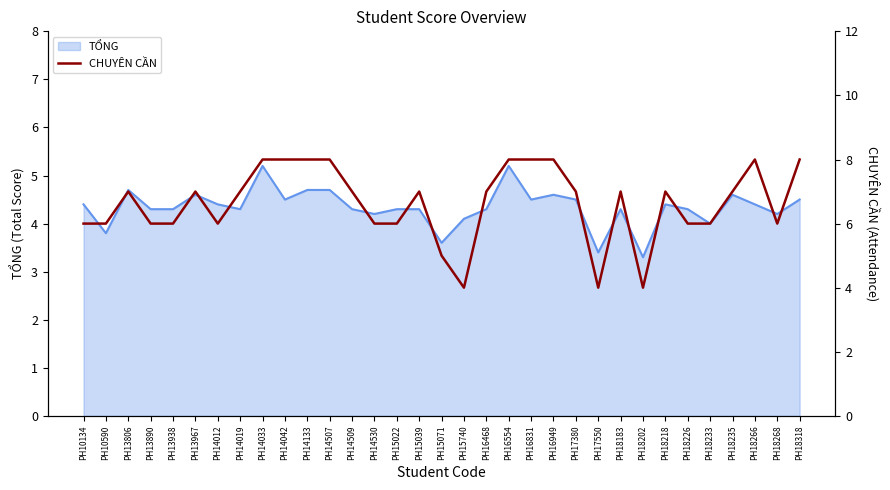

At which category does the chart reach its peak across all series?

PH14033